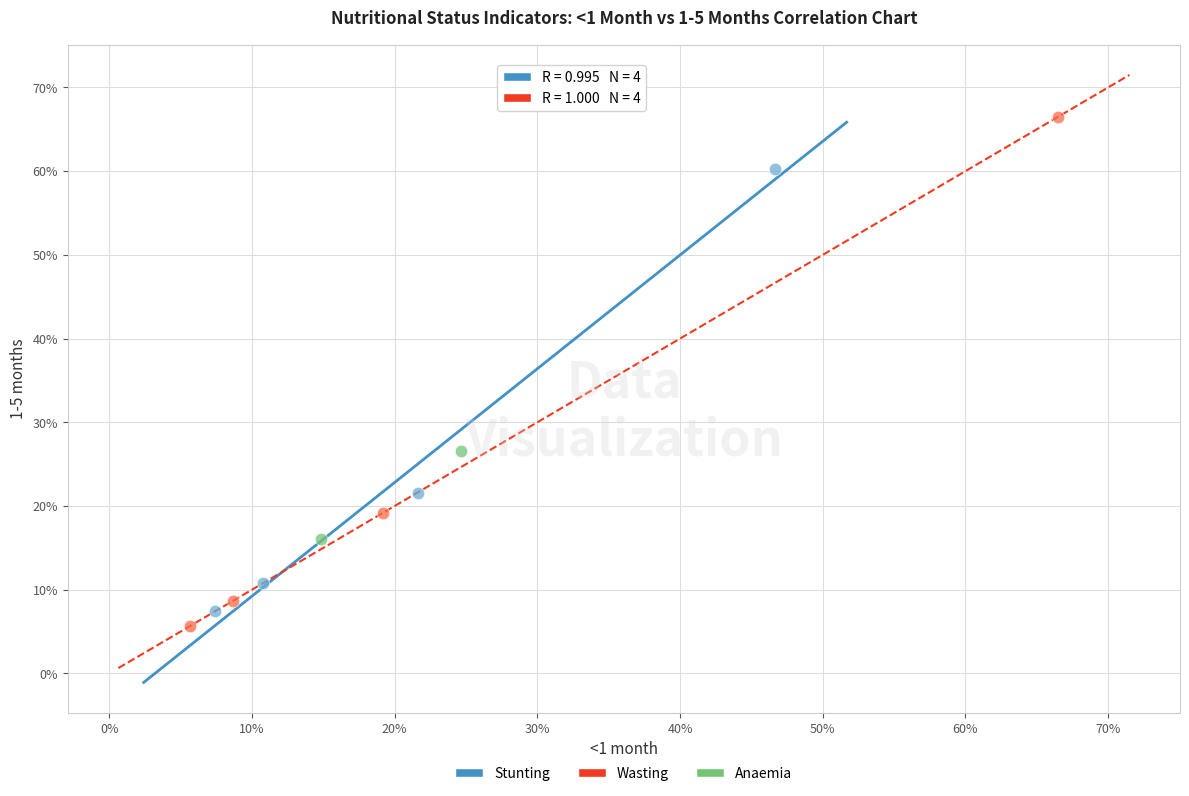

Which series contains the highest Y value?

Wasting